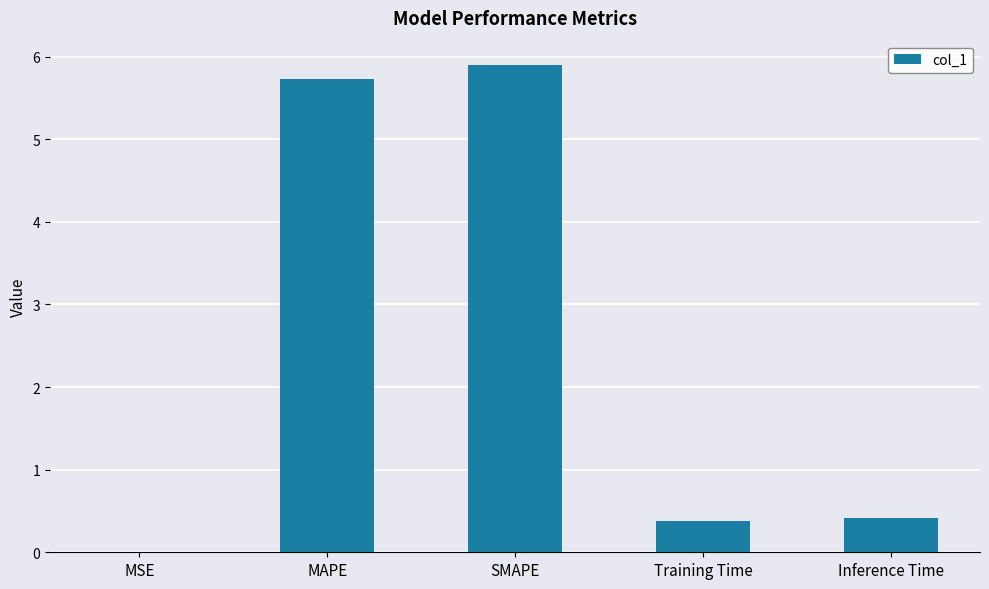

What is the sum of all values?

12.4